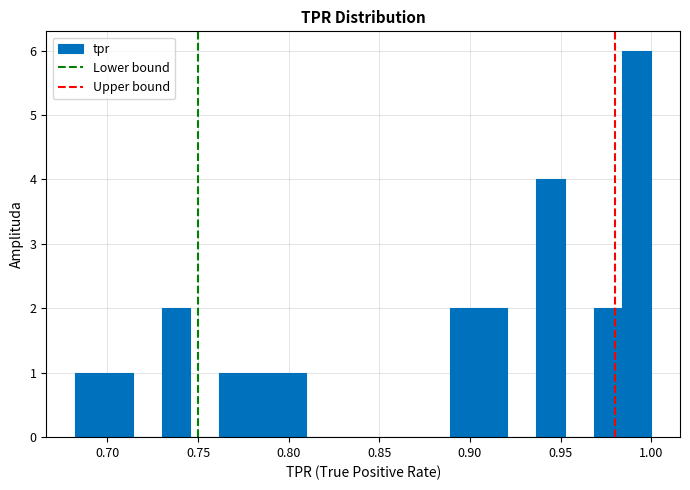

Around what value on the x-axis is the tallest bar? Give the approximate position of its centre, as read against the axis.

0.990